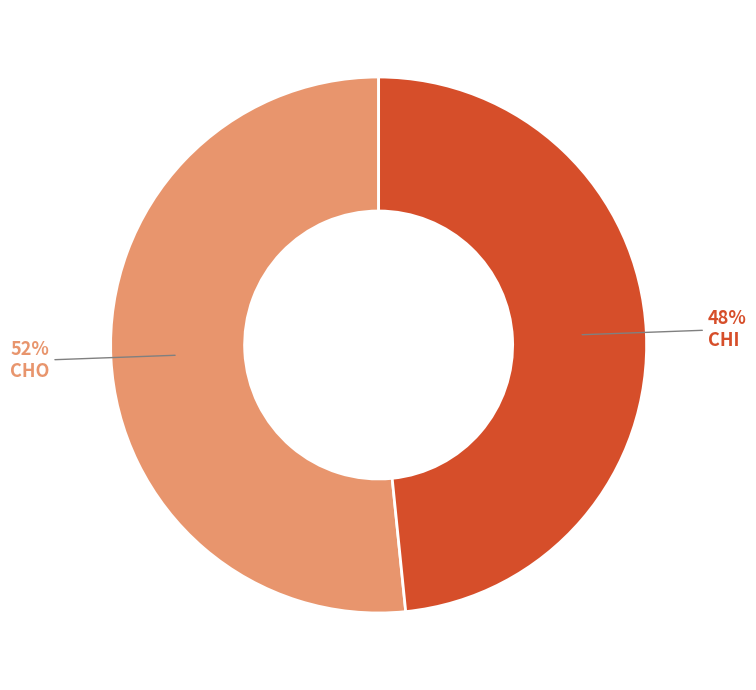

What percentage is the CHI slice, to the nearest percent?

48%